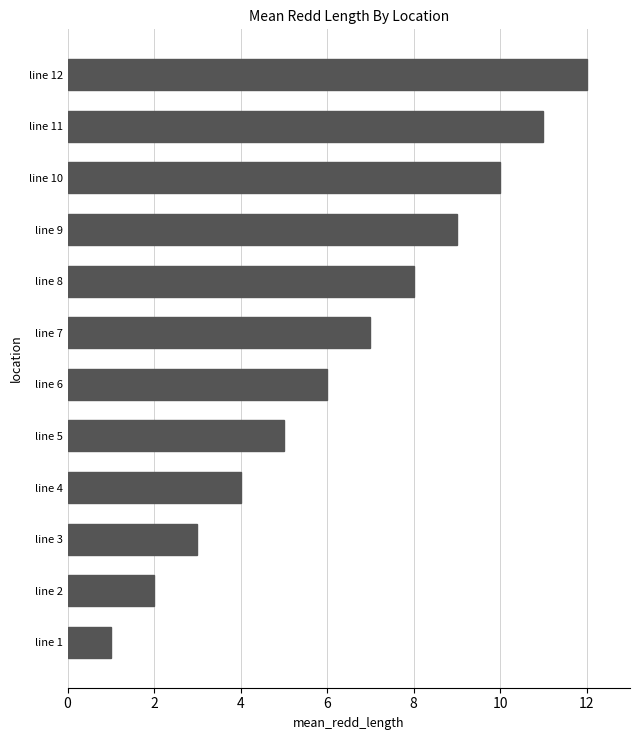

True or false: the data shows 2 at line 10.

False